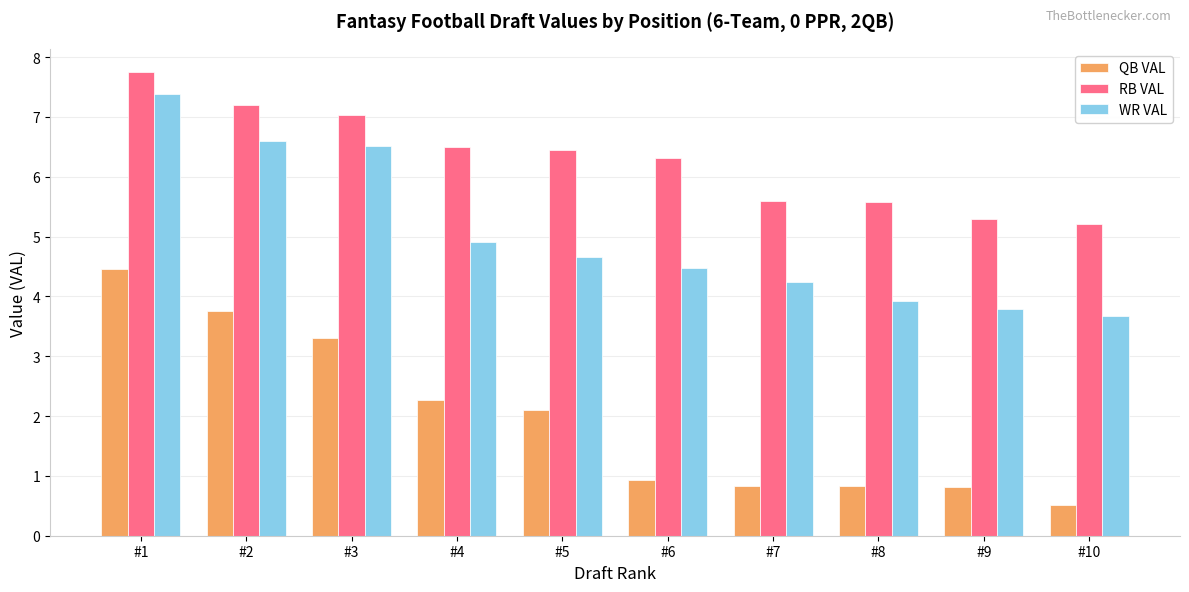

Reading left to right, list all the values displayed in this chart.

QB VAL: #1=4.5	#2=3.8	#3=3.3	#4=2.3	#5=2.1	#6=0.9	#7=0.8	#8=0.8	#9=0.8	#10=0.5
RB VAL: #1=7.8	#2=7.2	#3=7.0	#4=6.5	#5=6.4	#6=6.3	#7=5.6	#8=5.6	#9=5.3	#10=5.2
WR VAL: #1=7.4	#2=6.6	#3=6.5	#4=4.9	#5=4.7	#6=4.5	#7=4.2	#8=3.9	#9=3.8	#10=3.7